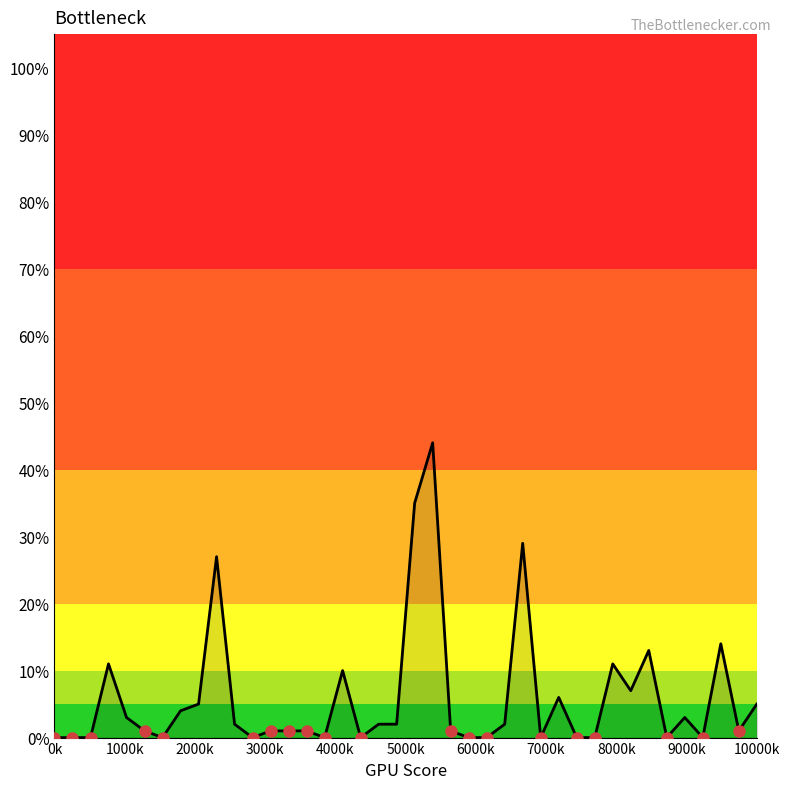

What is the difference between the maximum and minimum values?

0.4